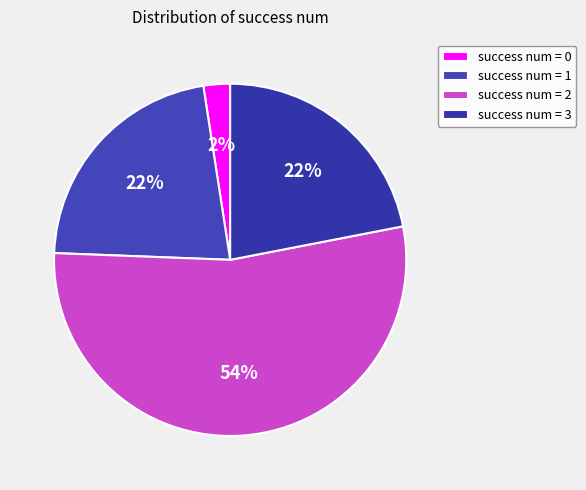

To the nearest percent, what is the difference between the largest and smallest slice percentages?

51%